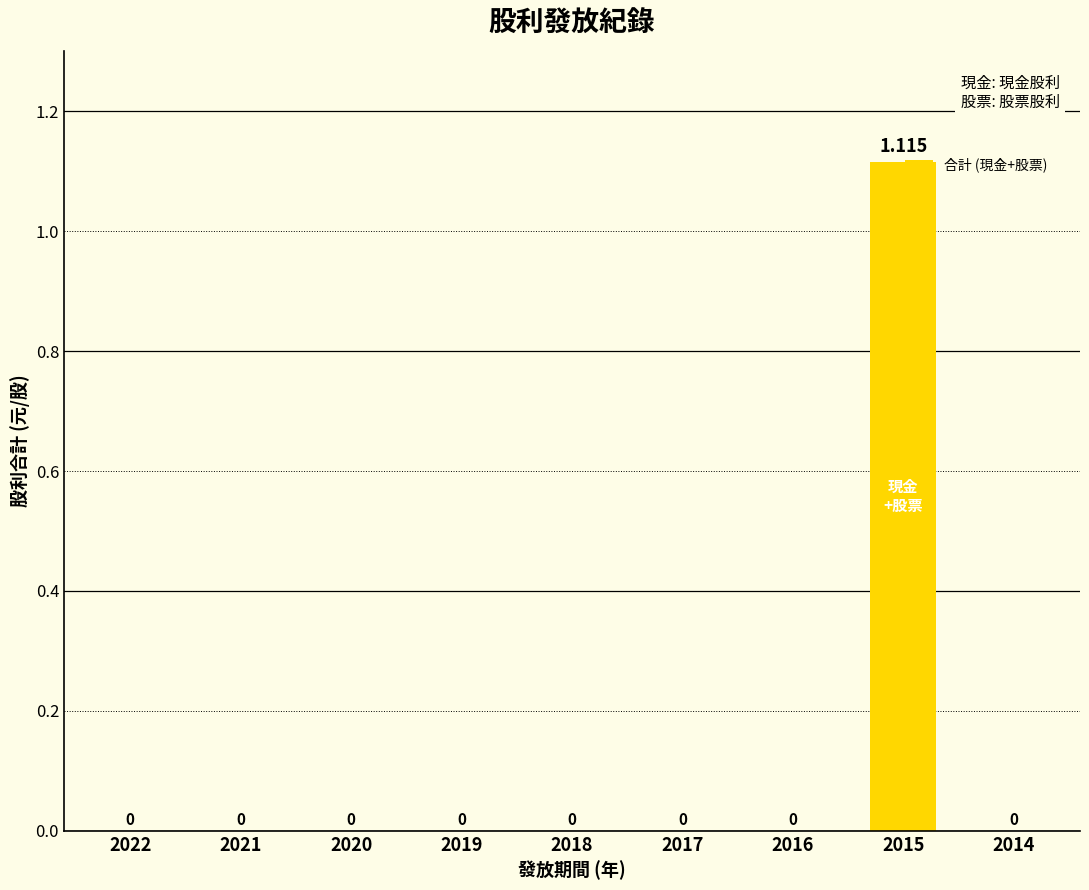

What is the maximum value shown in the chart?

1.1